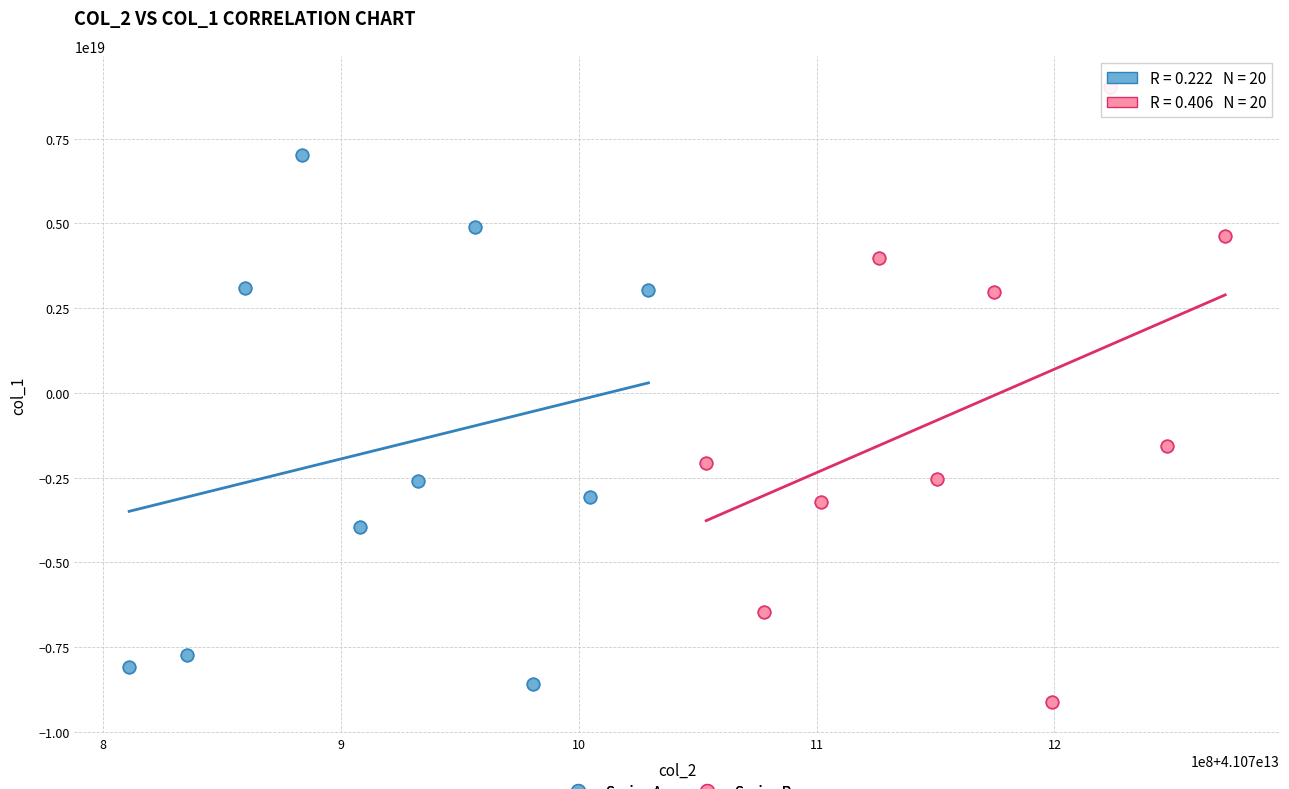

Which series has the widest spread of Y values?

Series B